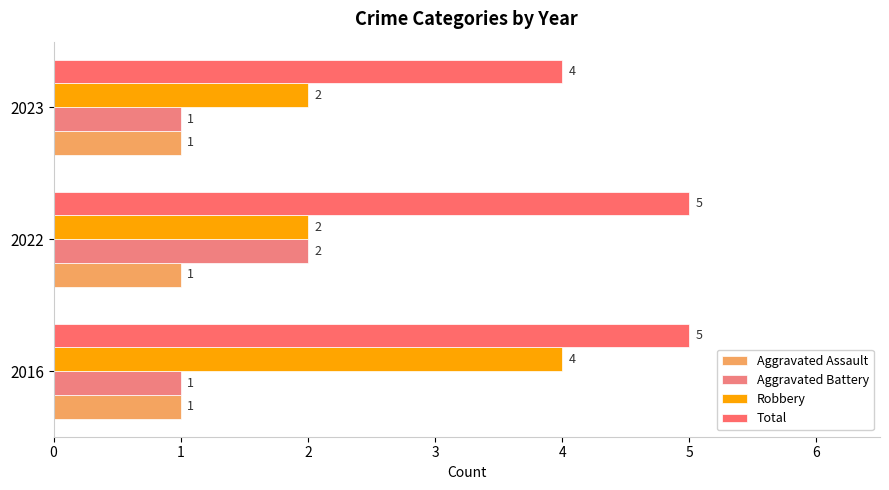

Where is Total nearest to the value 4?

2023